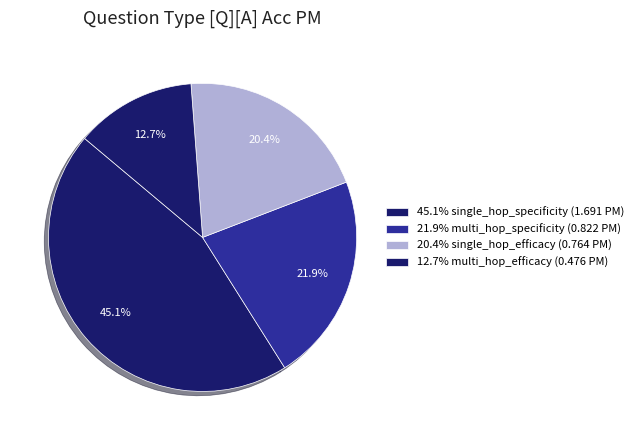

Count the number of slices in the pie.

4